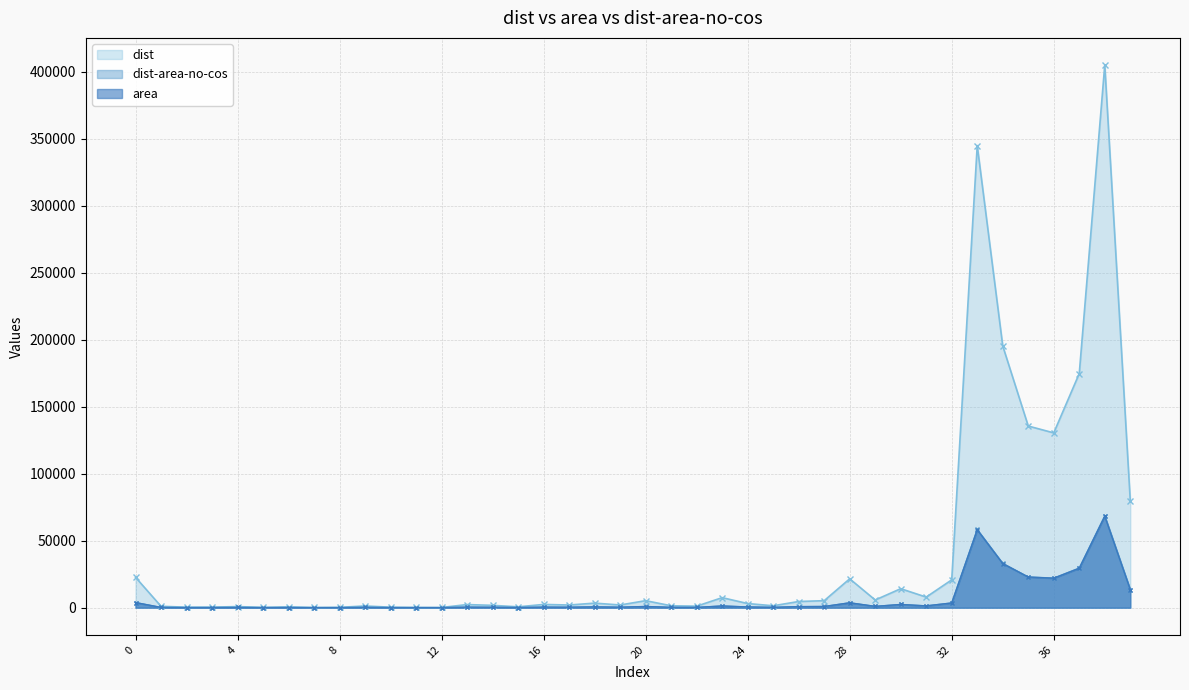

The dist-area-no-cos series shows 35230.5 at 36. True or false?

False